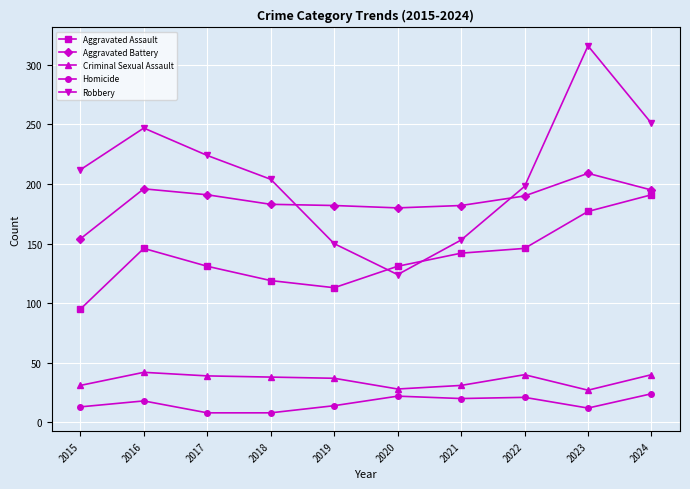

What is the difference between the second highest and second lowest values in the Robbery series?

101